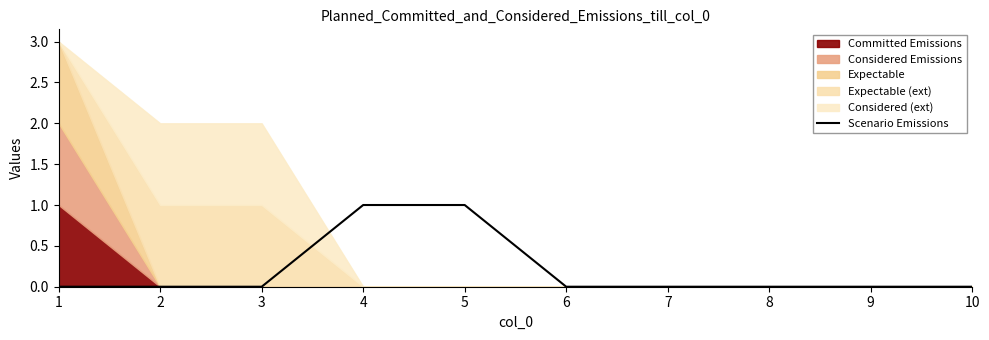

The value of Scenario Emissions at 9 is 0. True or false?

True